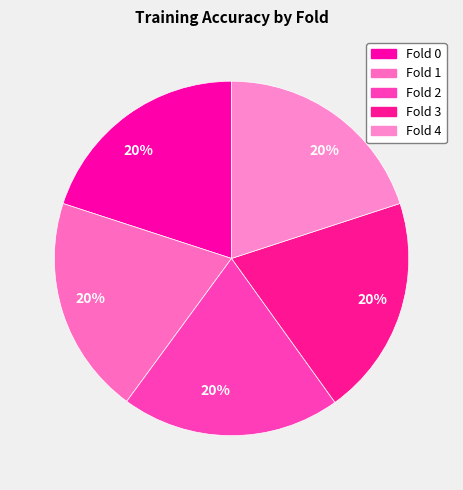

True or false: Fold 0 accounts for 20% of the total.

True